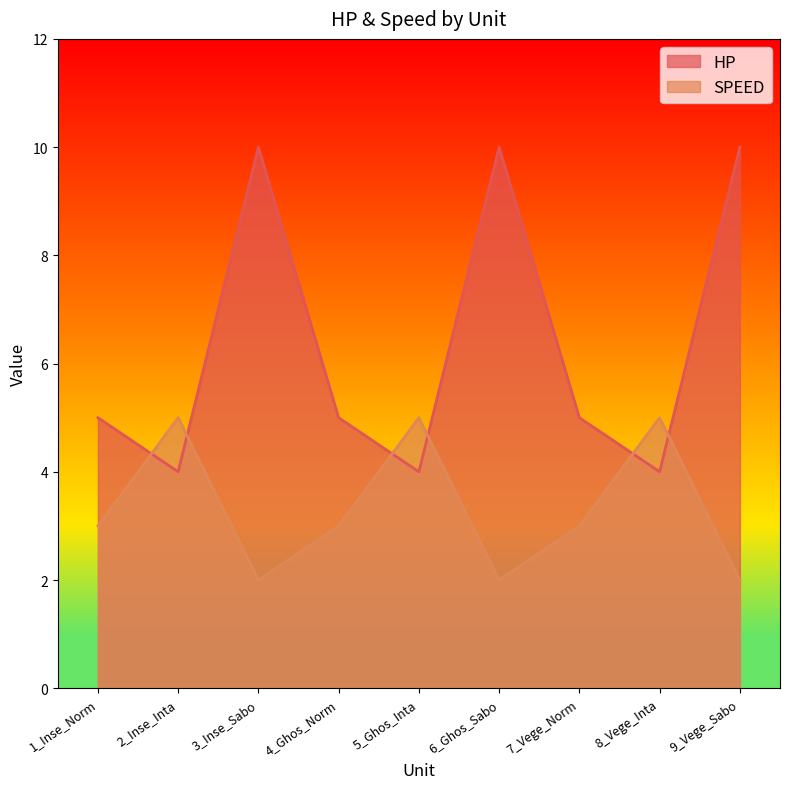

Where do SPEED and HP first cross each other?

1_Inse_Norm and 2_Inse_Inta